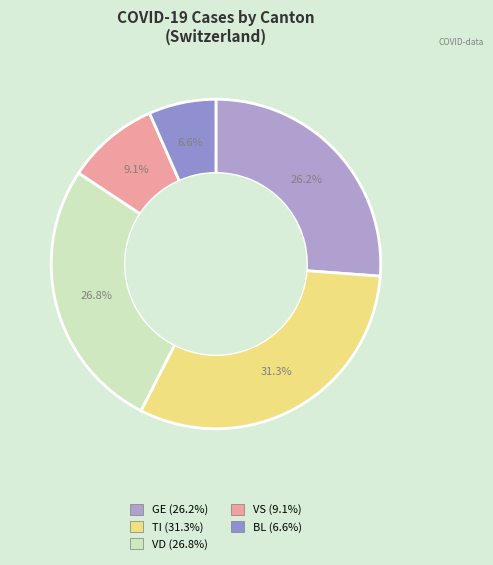

Count the number of slices in the pie.

5